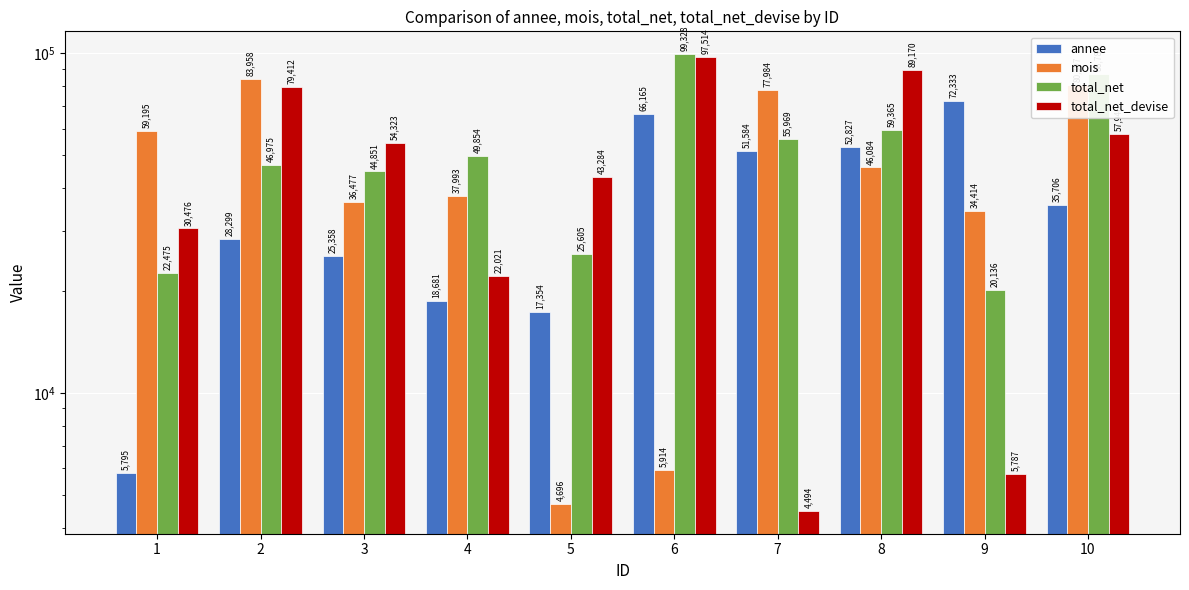

Reading left to right, extract all data points from this chart.

annee: 1=5795	2=28299	3=25358	4=18681	5=17354	6=66165	7=51584	8=52827	9=72333	10=35706
mois: 1=59195	2=83958	3=36477	4=37993	5=4696	6=5914	7=77984	8=46084	9=34414	10=80397
total_net: 1=22475	2=46975	3=44851	4=49854	5=25605	6=99328	7=55969	8=59365	9=20136	10=86789
total_net_devise: 1=30476	2=79412	3=54323	4=22021	5=43284	6=97514	7=4494	8=89170	9=5787	10=57946